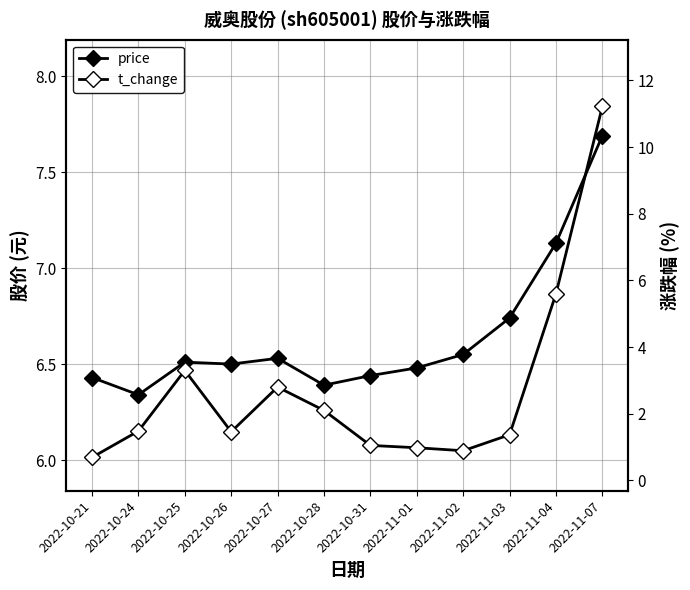

True or false: price and t_change cross at least once.

True